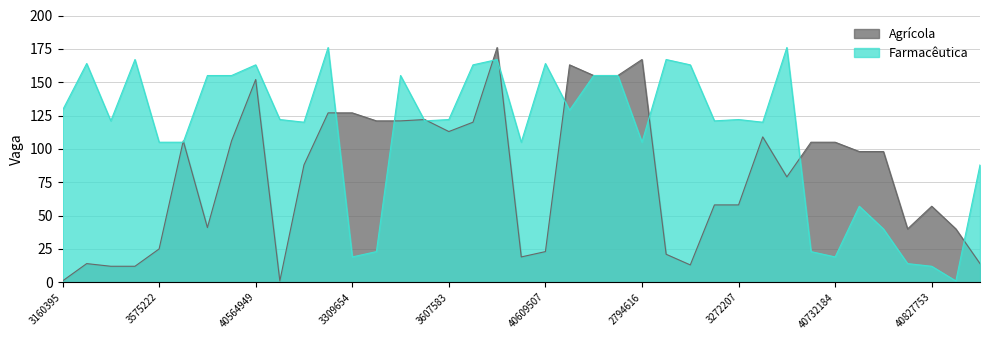

At which label does Agrícola reach its minimum?

3160395